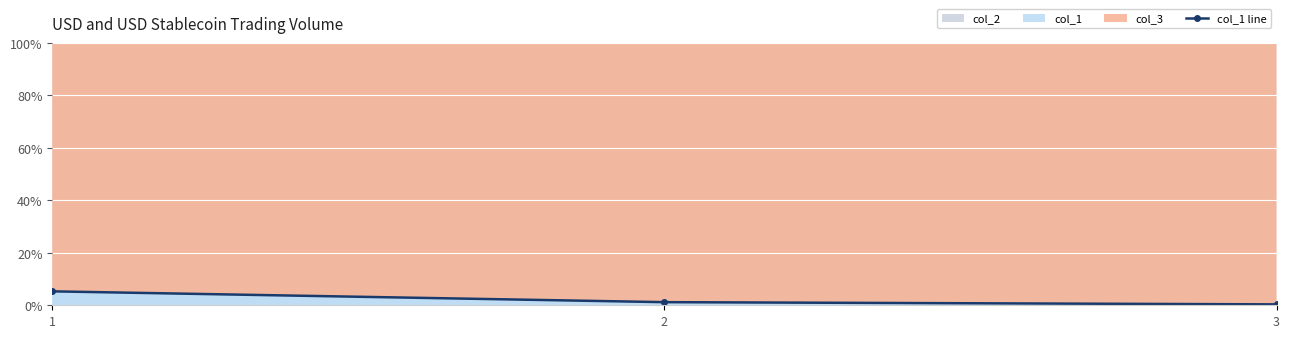

At which category does the chart reach its peak across all series?

1